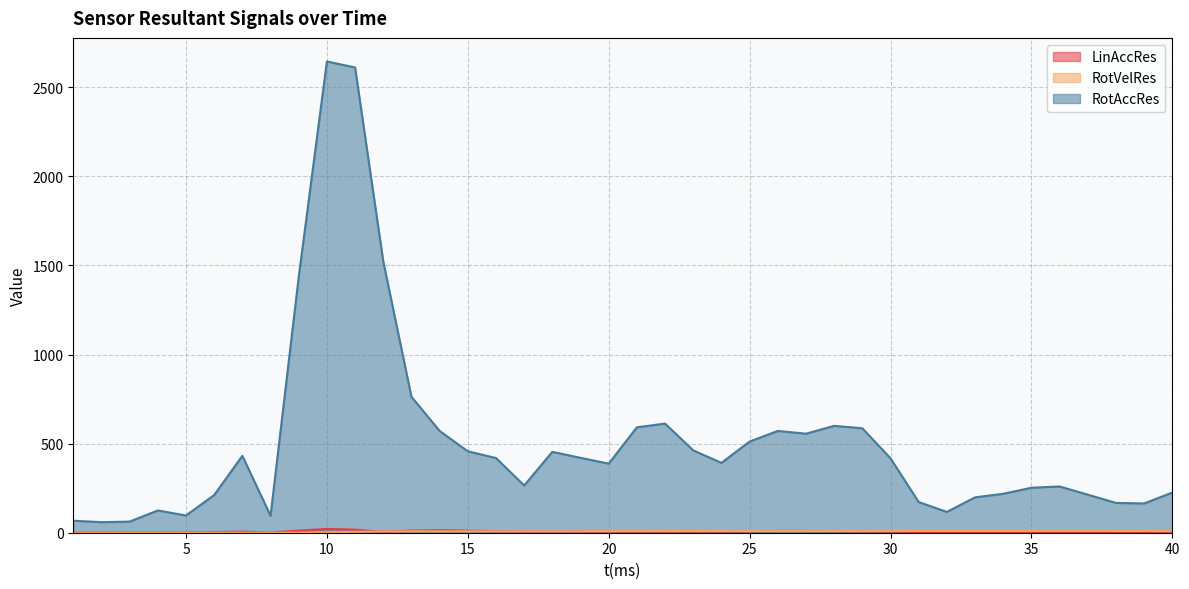

What is the spread (max minus min) of values at 19?

412.7